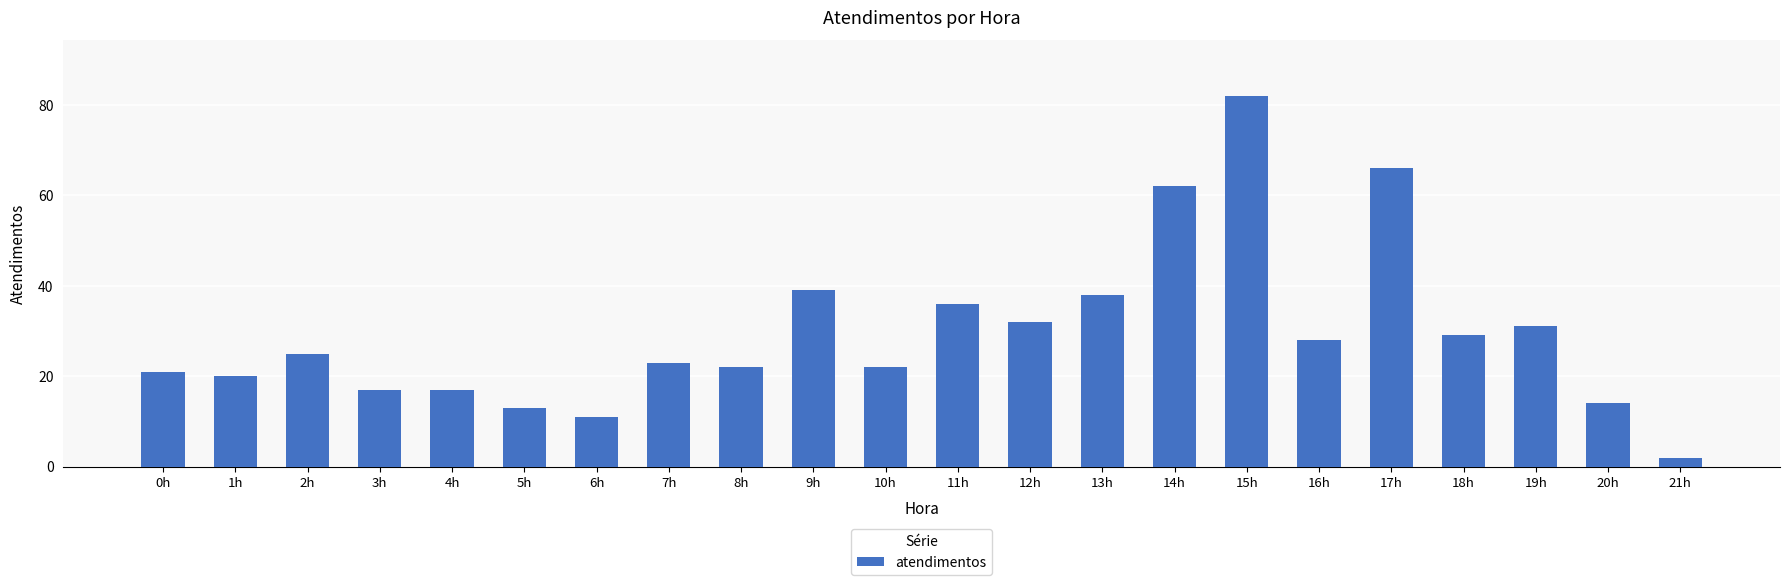

Is it true that the value at 2h is 35?

False